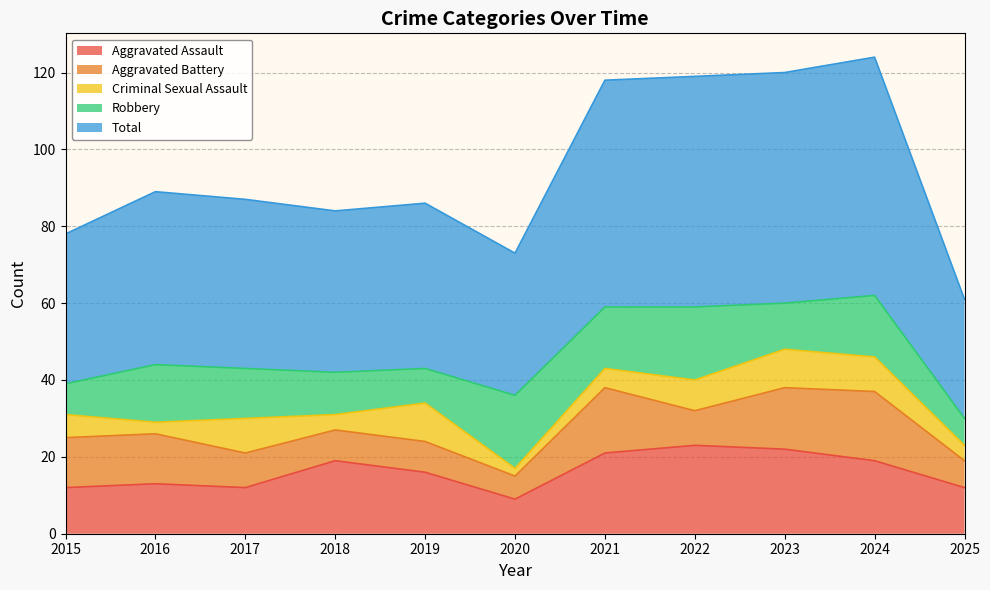

Where does the Aggravated Assault series first go above 16?

2018